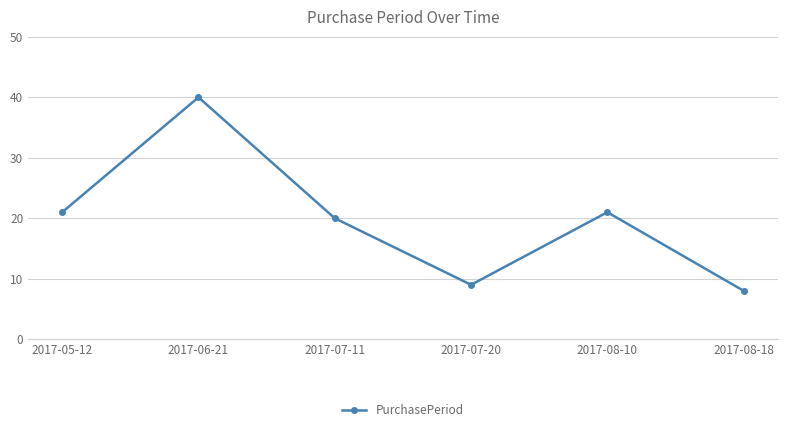

The chart shows a value of 12 at 2017-08-10. True or false?

False